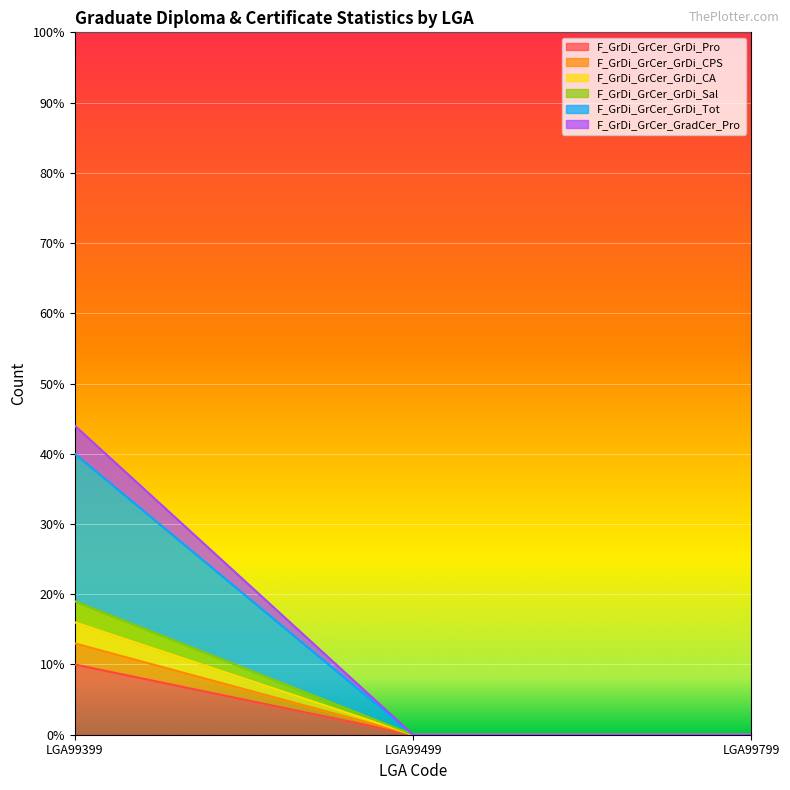

Between LGA99399 and LGA99799, which is larger?

LGA99399